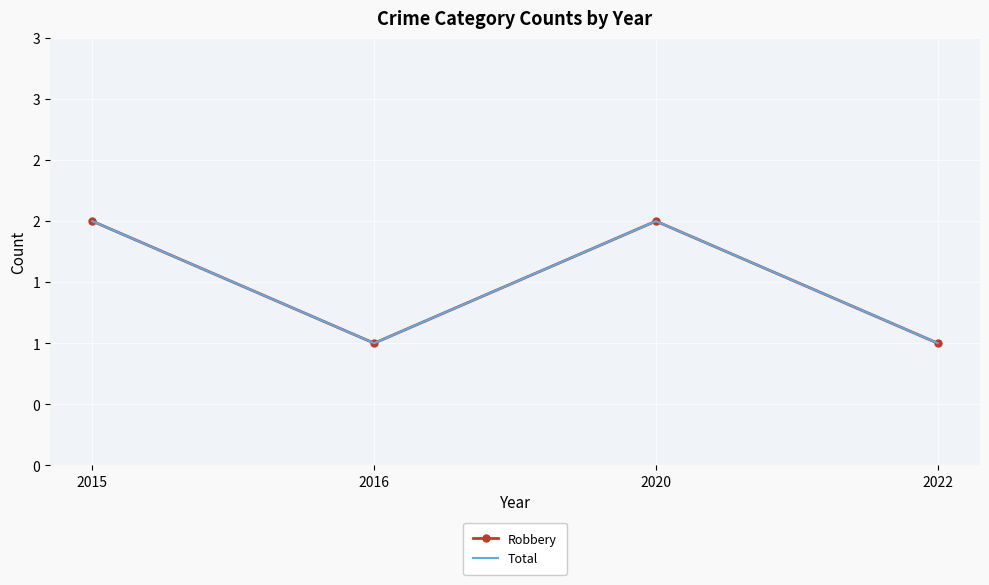

Between 2016 and 2020, which series saw the biggest shift?

Robbery